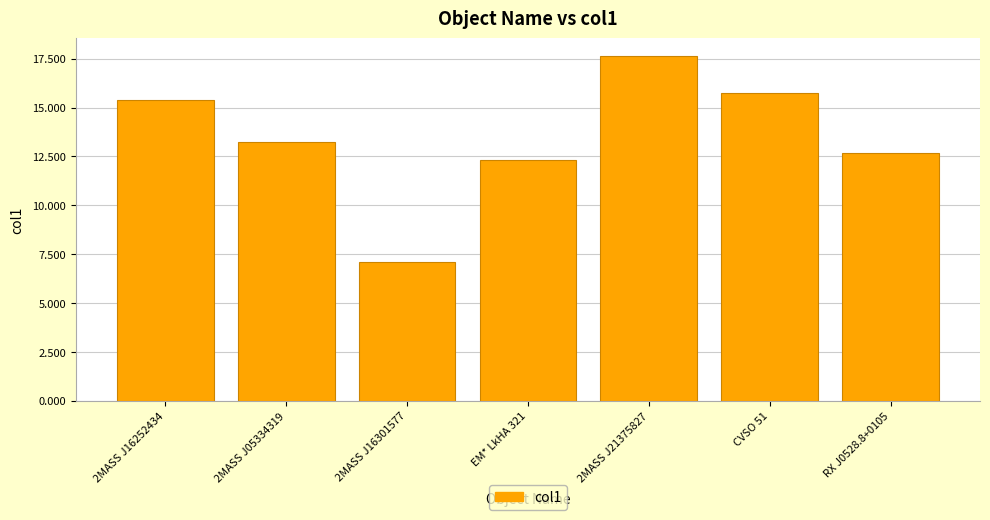

What is the ratio of the value at EM* LkHA 321 to the value at 2MASS J05334319?

0.9